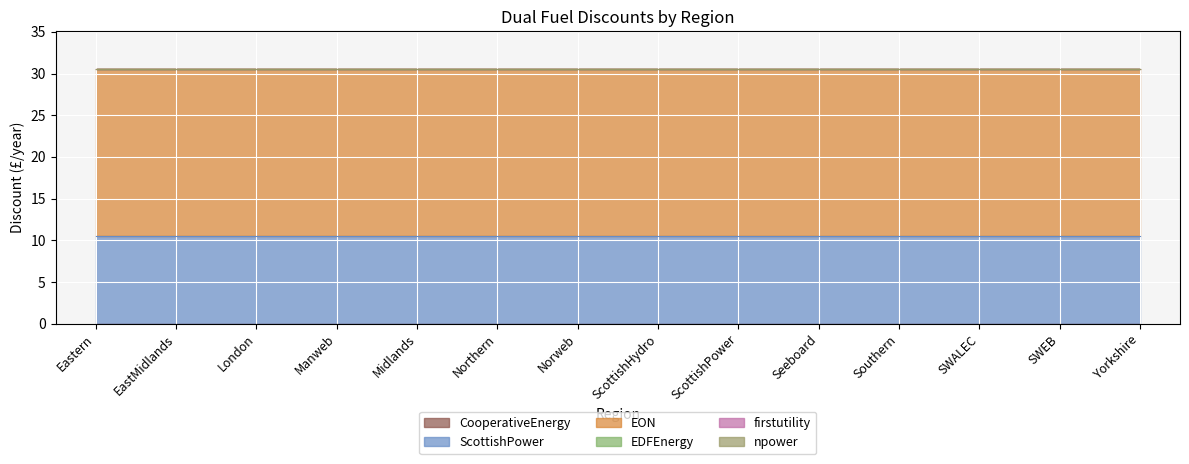

Which series has the largest total across all categories?

EON